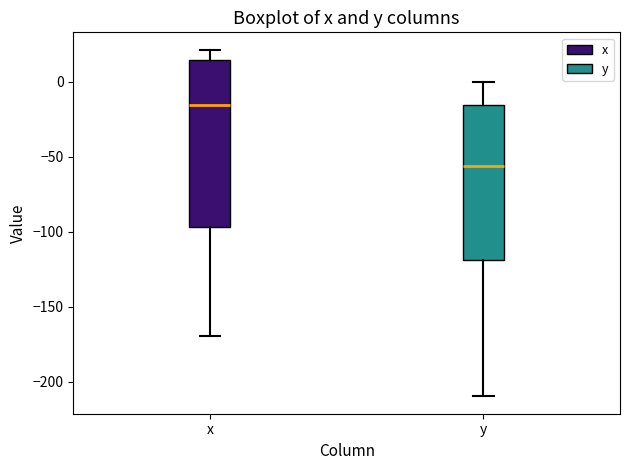

Comparing the boxes themselves (not the whiskers), which one is the tallest?

x